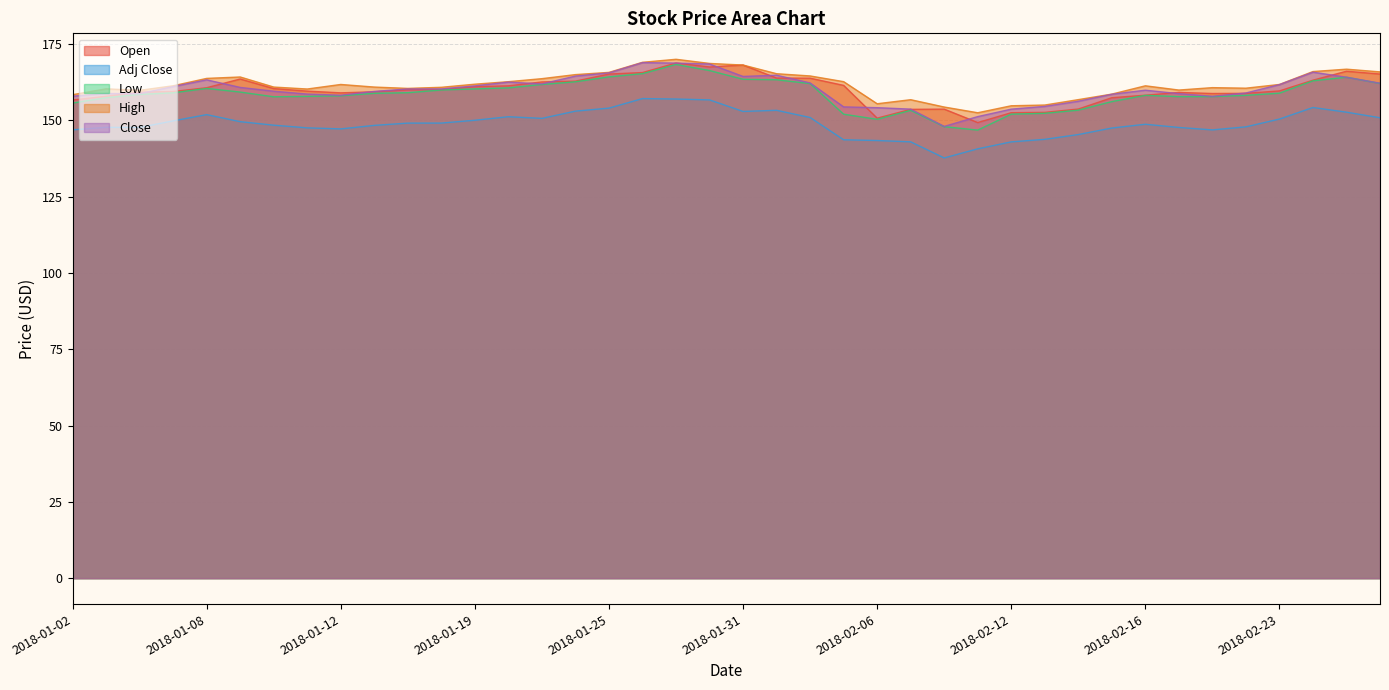

Rank the series at 2018-02-09 from lowest to highest value.

Adj Close, Low, Open, Close, High